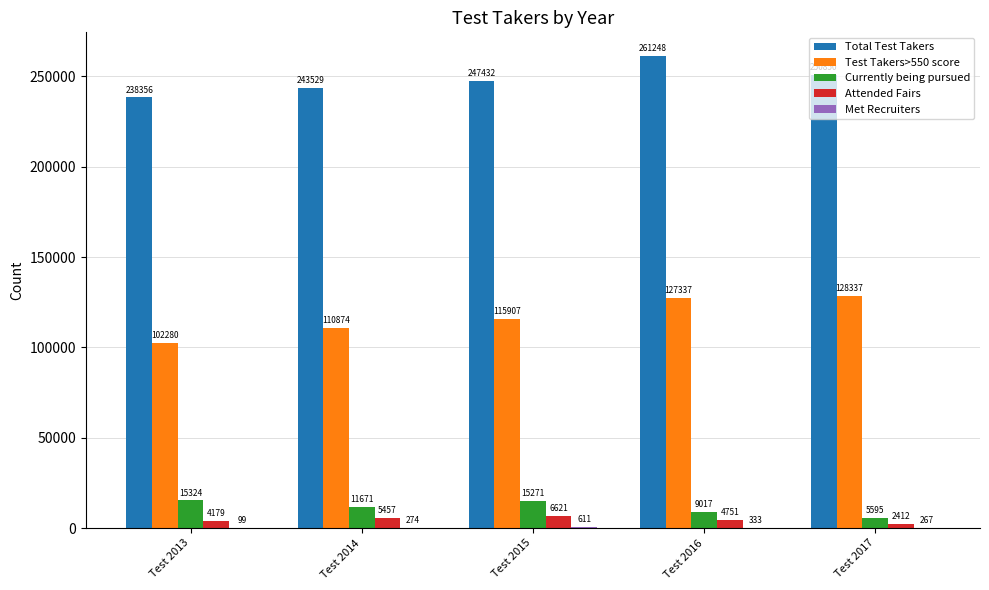

The value of Currently being pursued at Test 2015 is 15271. True or false?

True